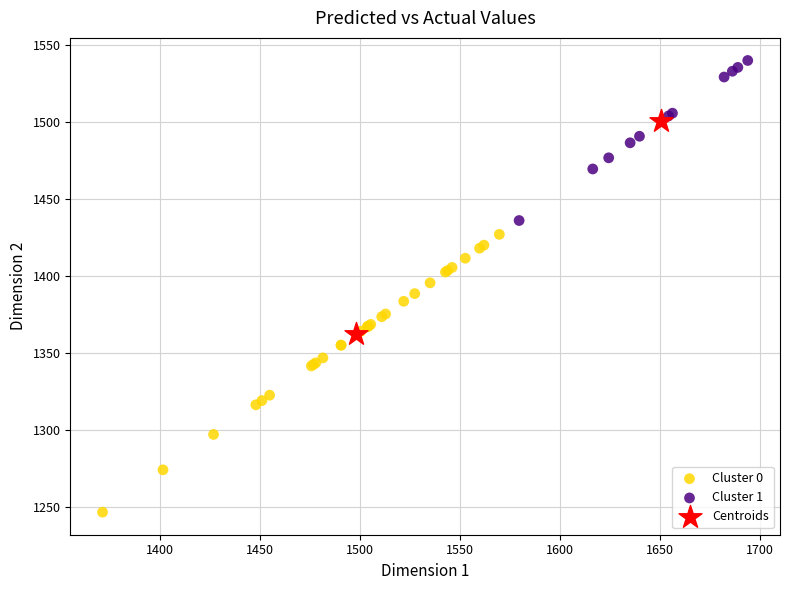

What are all the series names shown in the legend?

Cluster 0, Cluster 1, Centroids